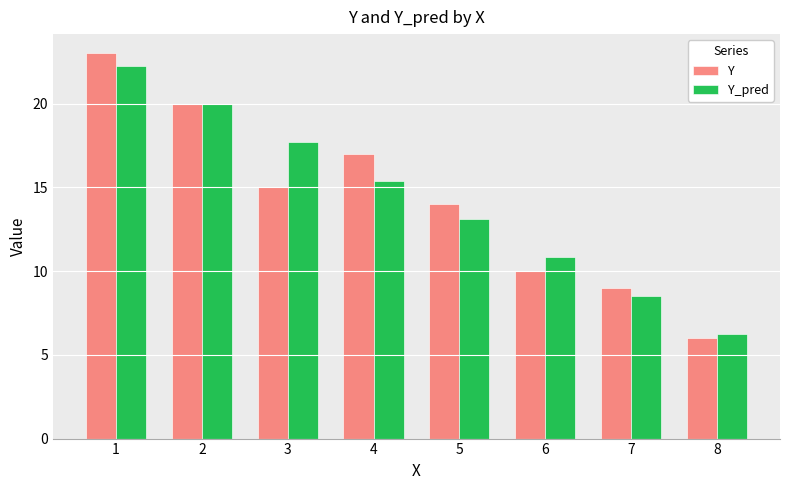

At which category is the sum across all series the highest?

1